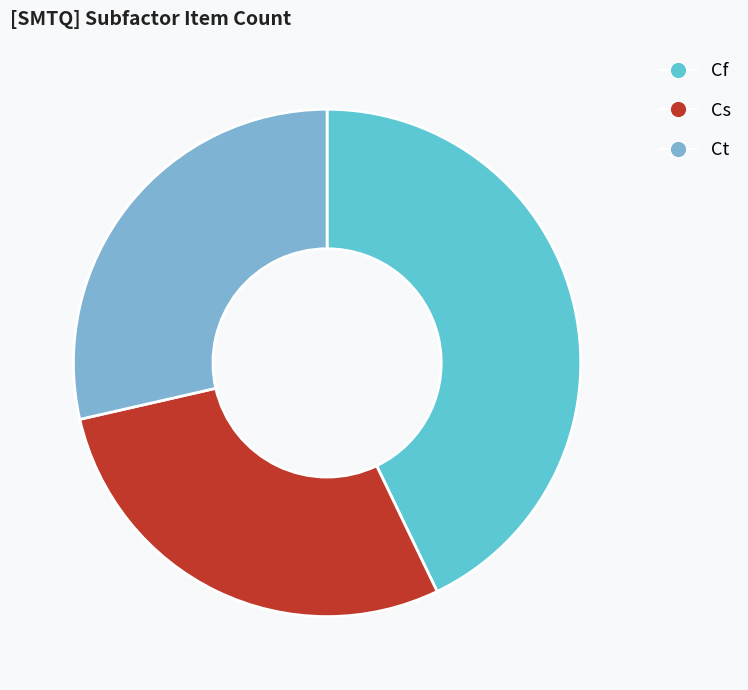

The Cs slice represents 29% of the pie. True or false?

True